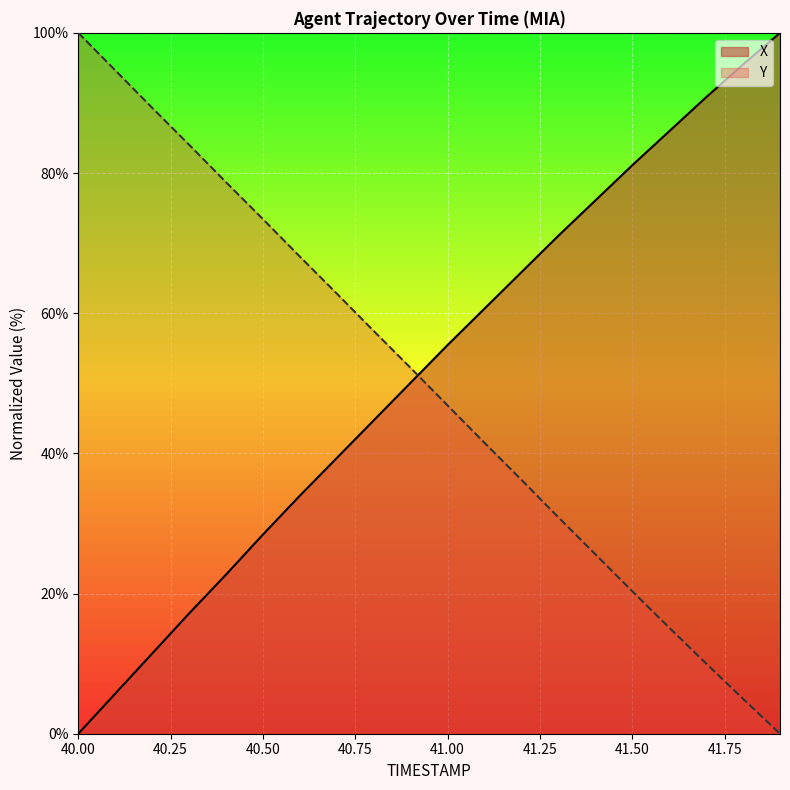

What position from the right is 41.7?

3